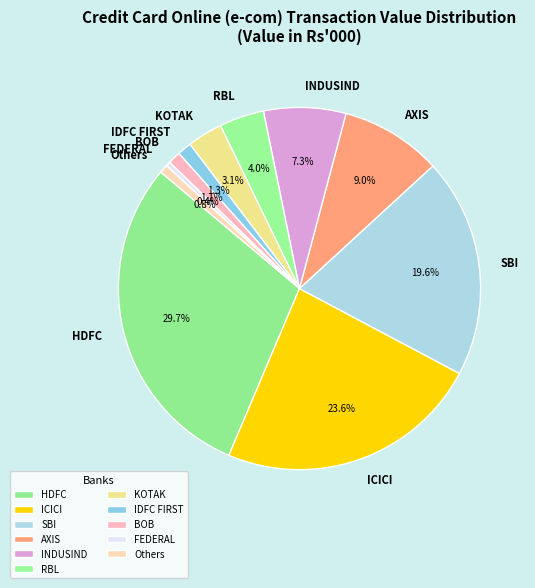

Does any single category account for the majority?

No